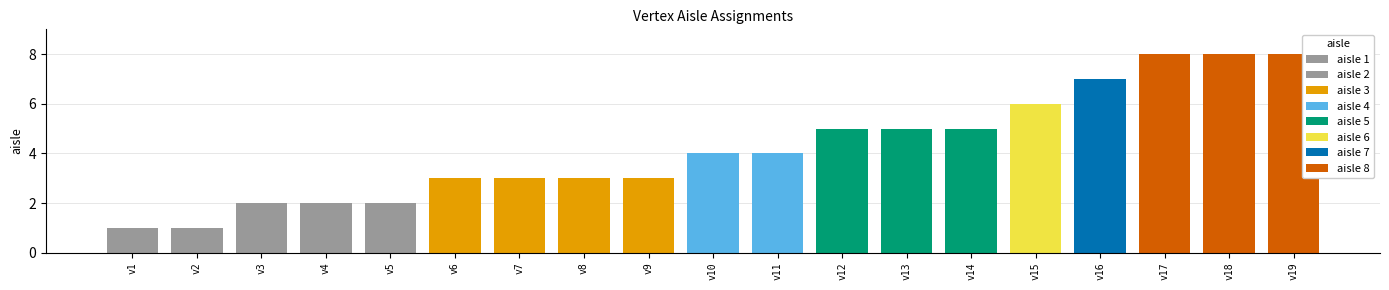

Rank the categories by value from lowest to highest.

v1, v2, v3, v4, v5, v6, v7, v8, v9, v10, v11, v12, v13, v14, v15, v16, v17, v18, v19